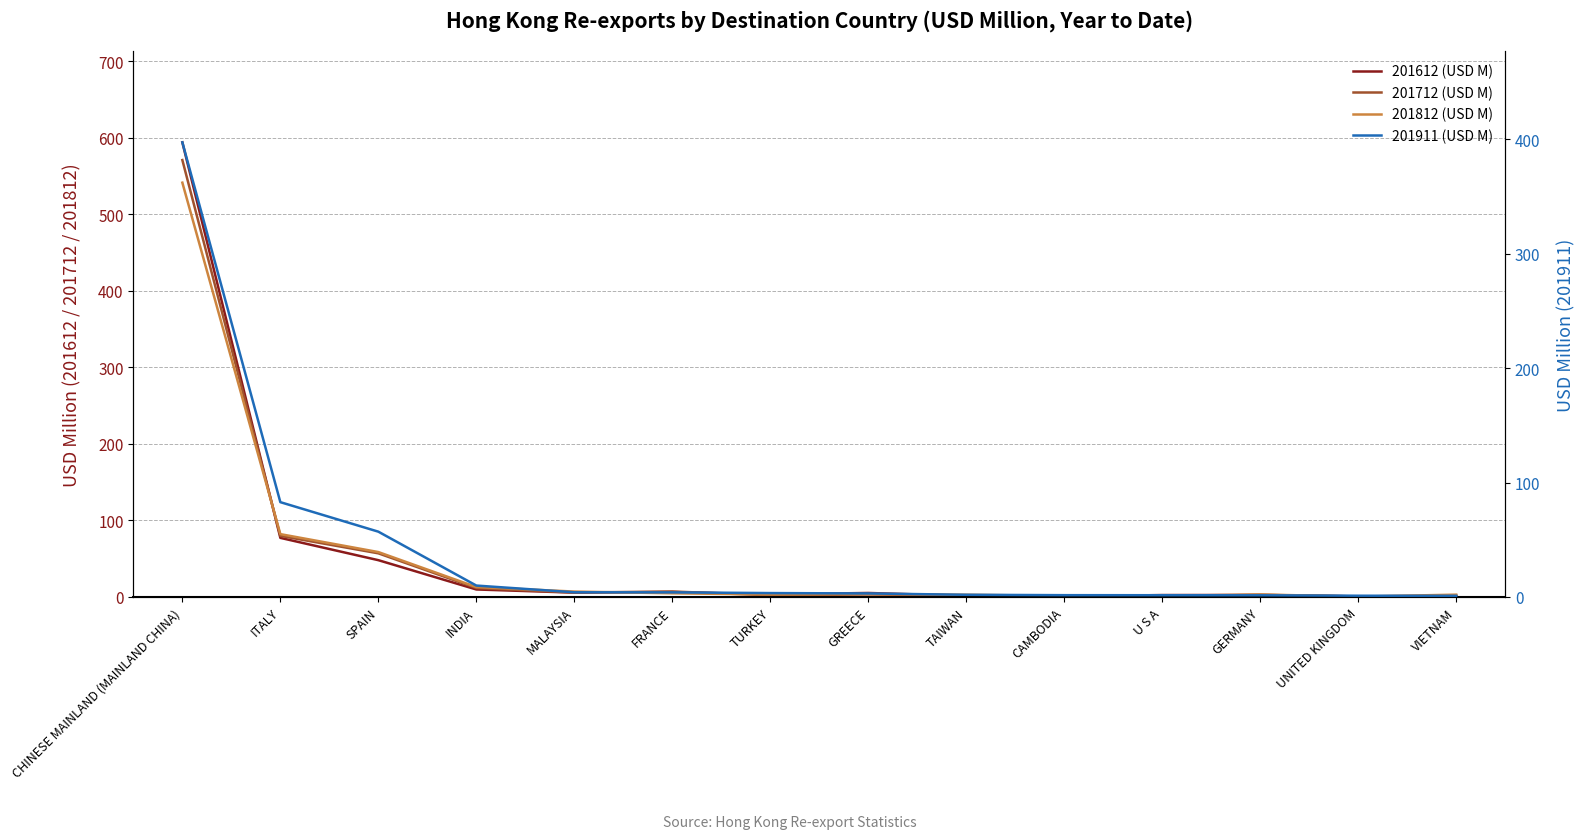

What is the minimum value shown in the chart?

0.4